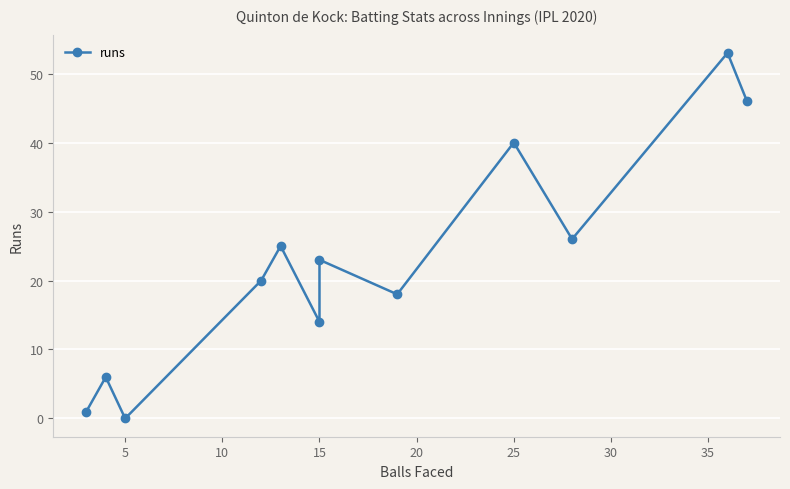

What is the difference between the values at 15 and 20?

5